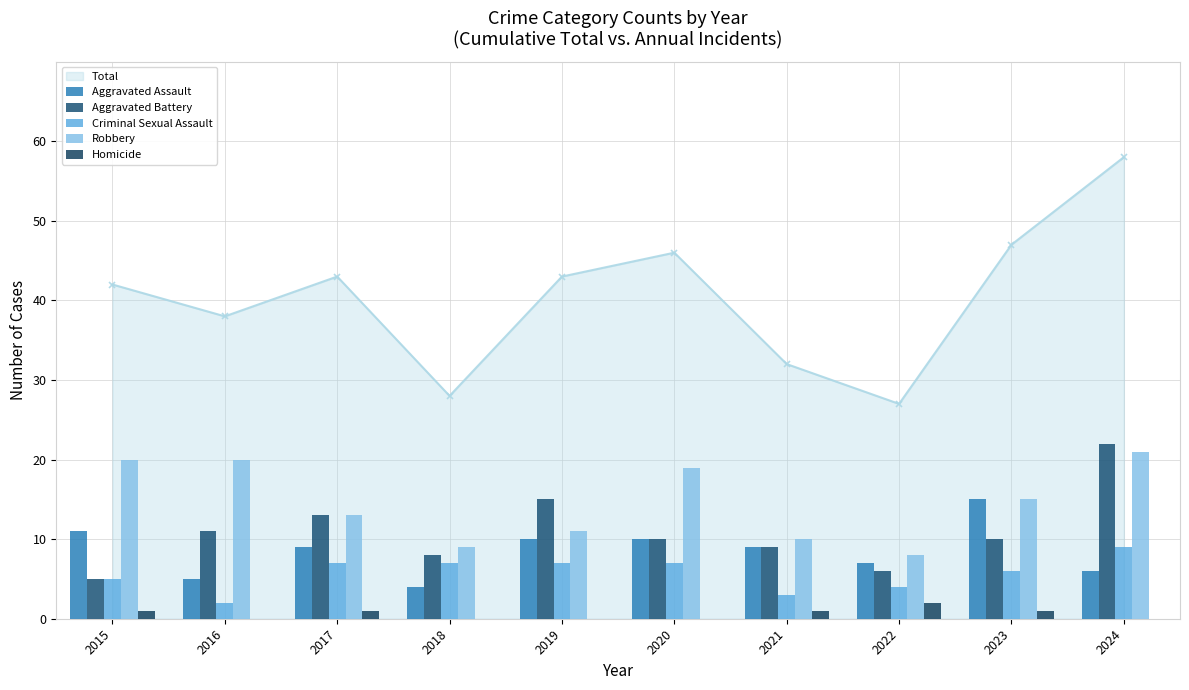

Reading left to right, list all the values displayed in this chart.

Aggravated Assault: 11	5	9	4	10	10	9	7	15	6
Aggravated Battery: 5	11	13	8	15	10	9	6	10	22
Criminal Sexual Assault: 5	2	7	7	7	7	3	4	6	9
Robbery: 20	20	13	9	11	19	10	8	15	21
Homicide: 1	0	1	0	0	0	1	2	1	0